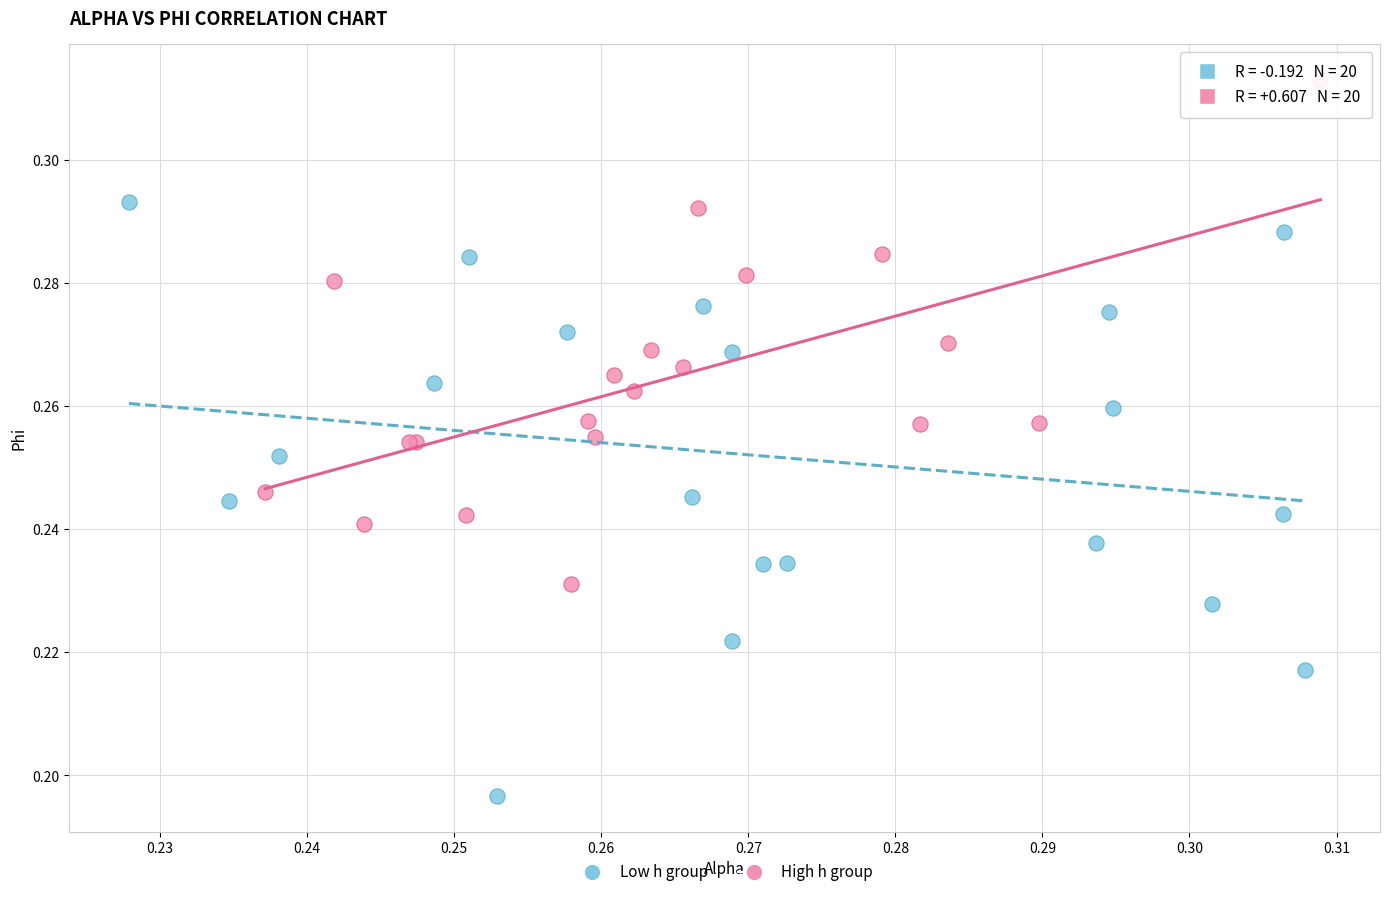

Which series reaches the minimum Y coordinate?

Low h group